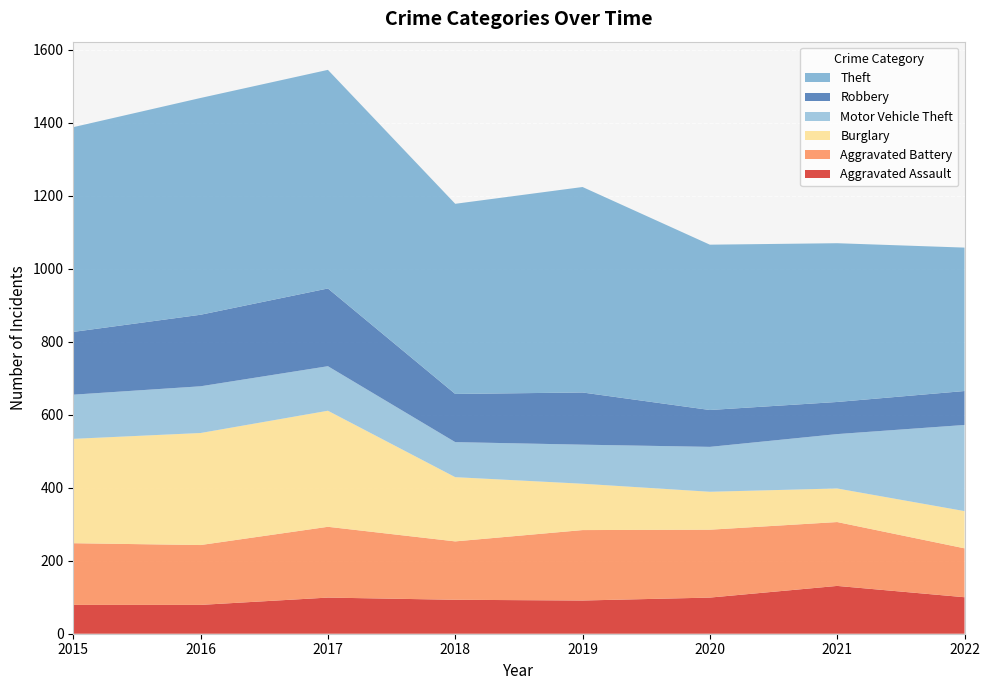

Reading left to right, extract all data points from this chart.

Aggravated Assault: 2015=79	2016=79	2017=99	2018=93	2019=91	2020=99	2021=131	2022=100
Aggravated Battery: 2015=169	2016=164	2017=194	2018=160	2019=193	2020=186	2021=175	2022=134
Burglary: 2015=286	2016=307	2017=318	2018=176	2019=127	2020=104	2021=92	2022=102
Motor Vehicle Theft: 2015=121	2016=128	2017=122	2018=96	2019=107	2020=123	2021=149	2022=236
Robbery: 2015=172	2016=196	2017=213	2018=132	2019=143	2020=101	2021=88	2022=93
Theft: 2015=561	2016=594	2017=599	2018=521	2019=563	2020=453	2021=435	2022=393